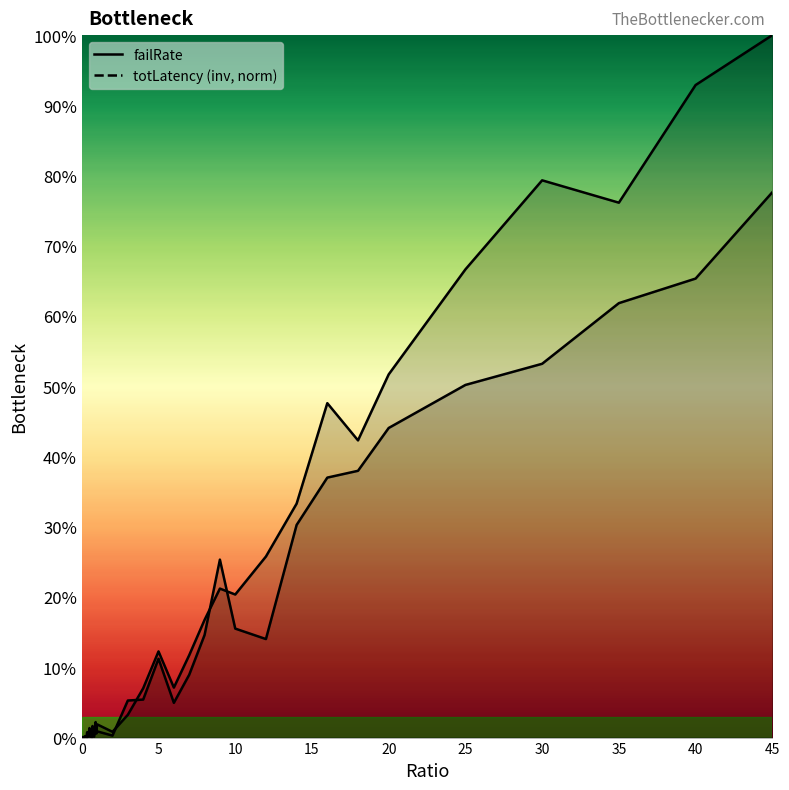

How many data points in totLatency_scaled are above 0?

39